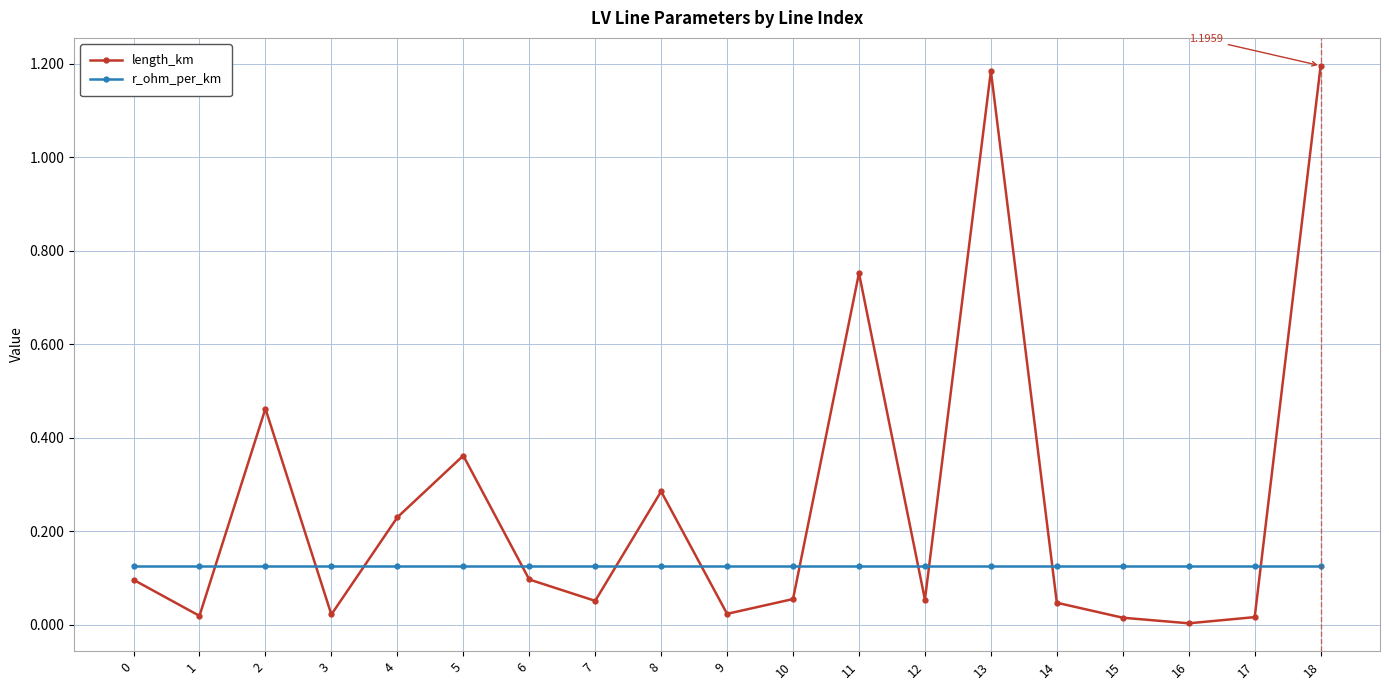

Is the value of length_km at 9 greater than the value of r_ohm_per_km at 18?

No